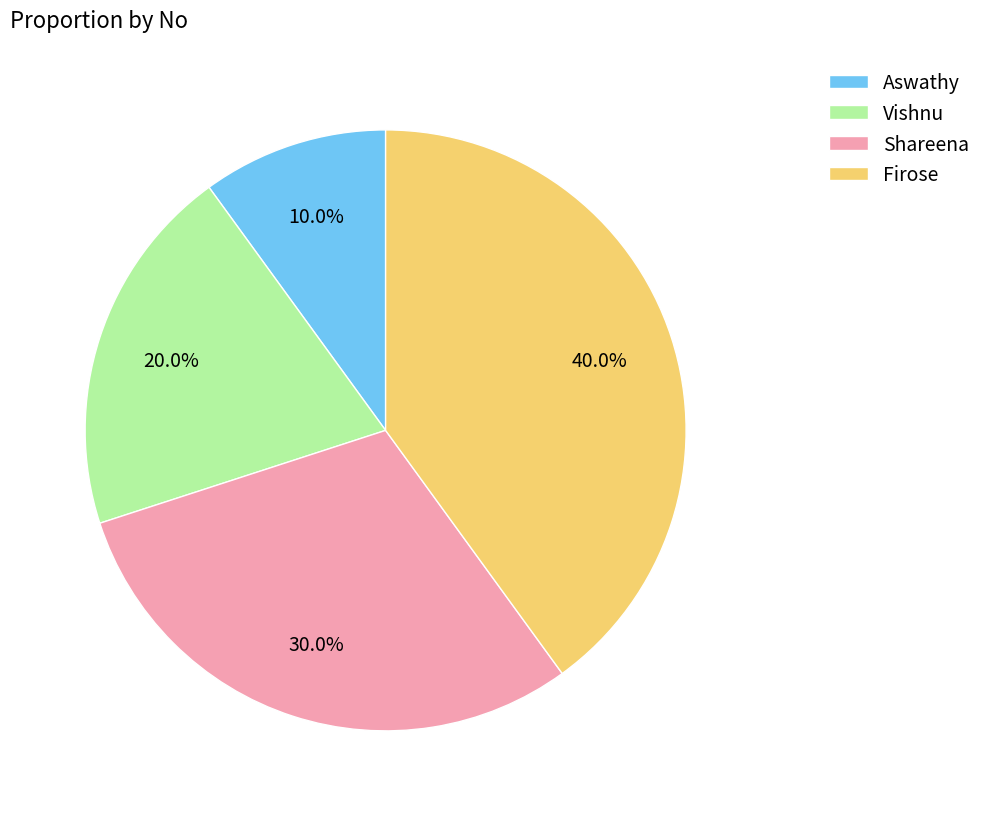

To the nearest percent, what is the difference between the largest and smallest slice percentages?

30%